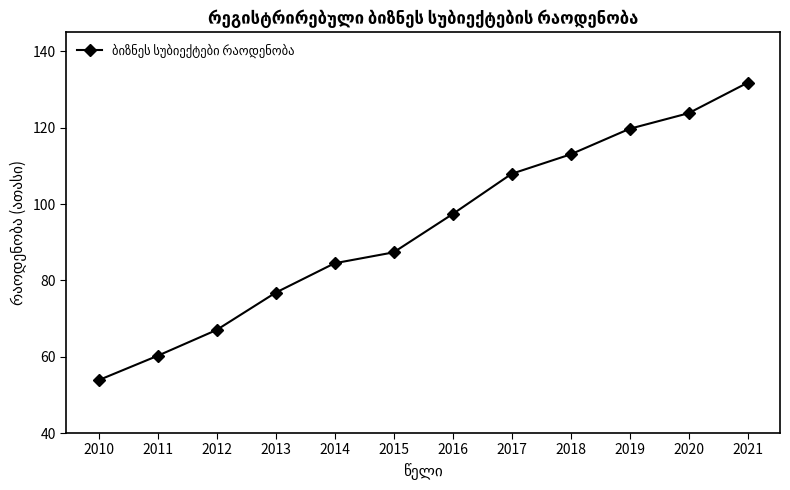

What is the approximate value at 2012?

67.0